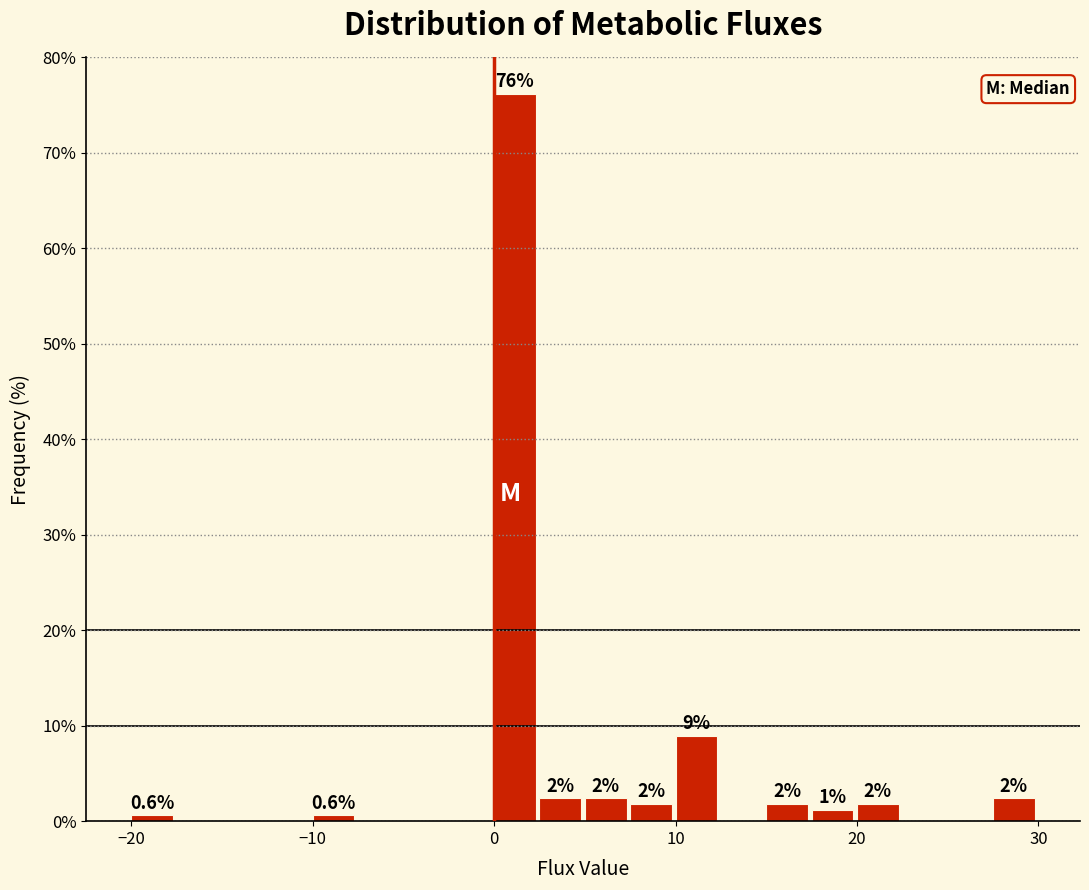

Around what value on the x-axis is the tallest bar? Give the approximate position of its centre, as read against the axis.

1